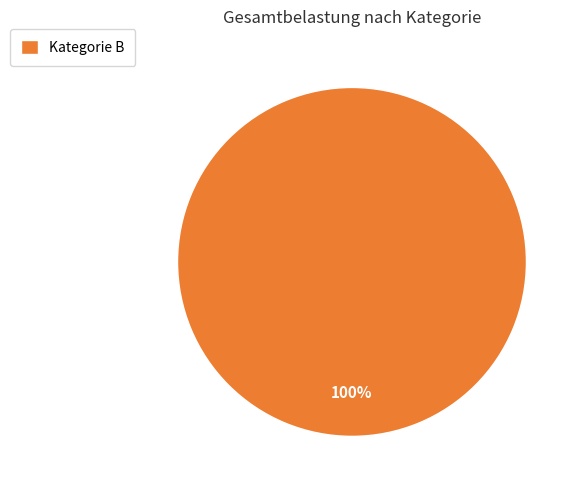

To the nearest percent, what portion does Kategorie B represent?

100%